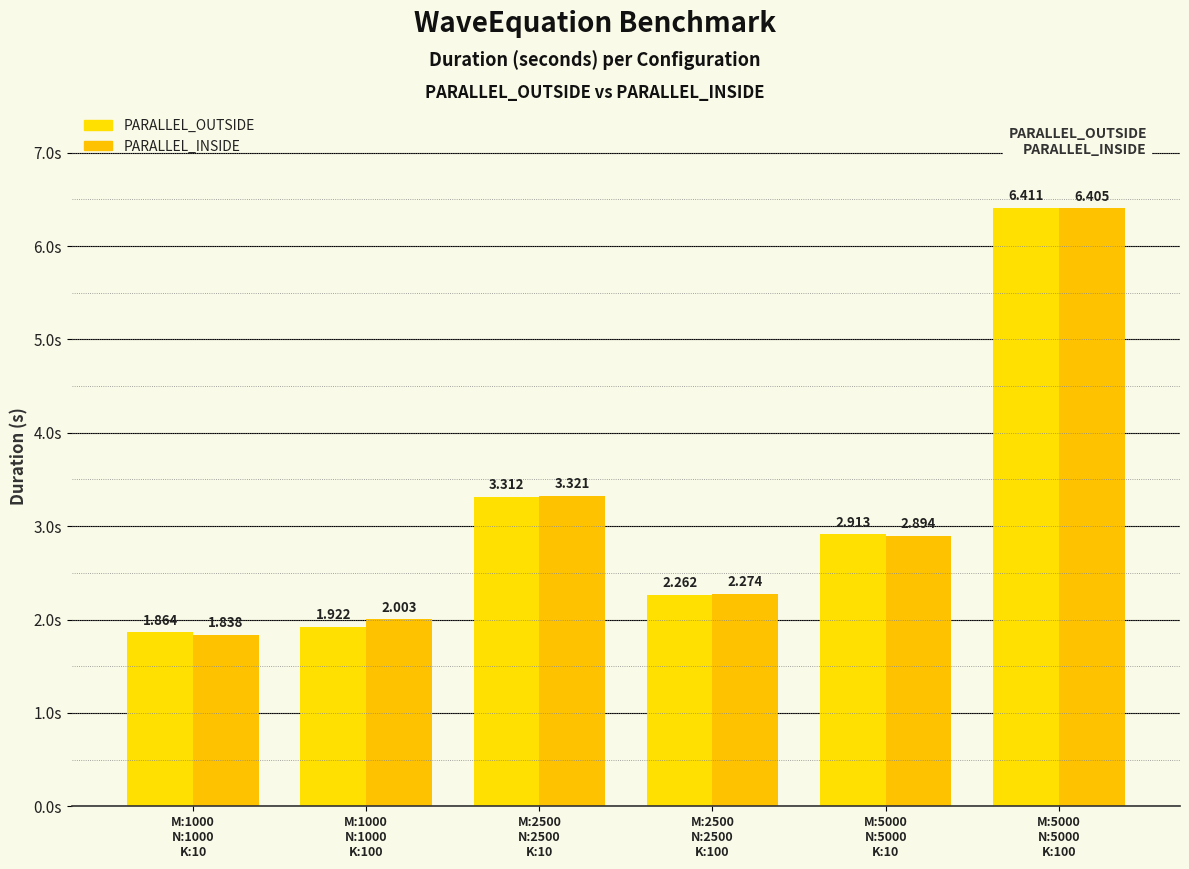

Count the number of categories in the chart.

6